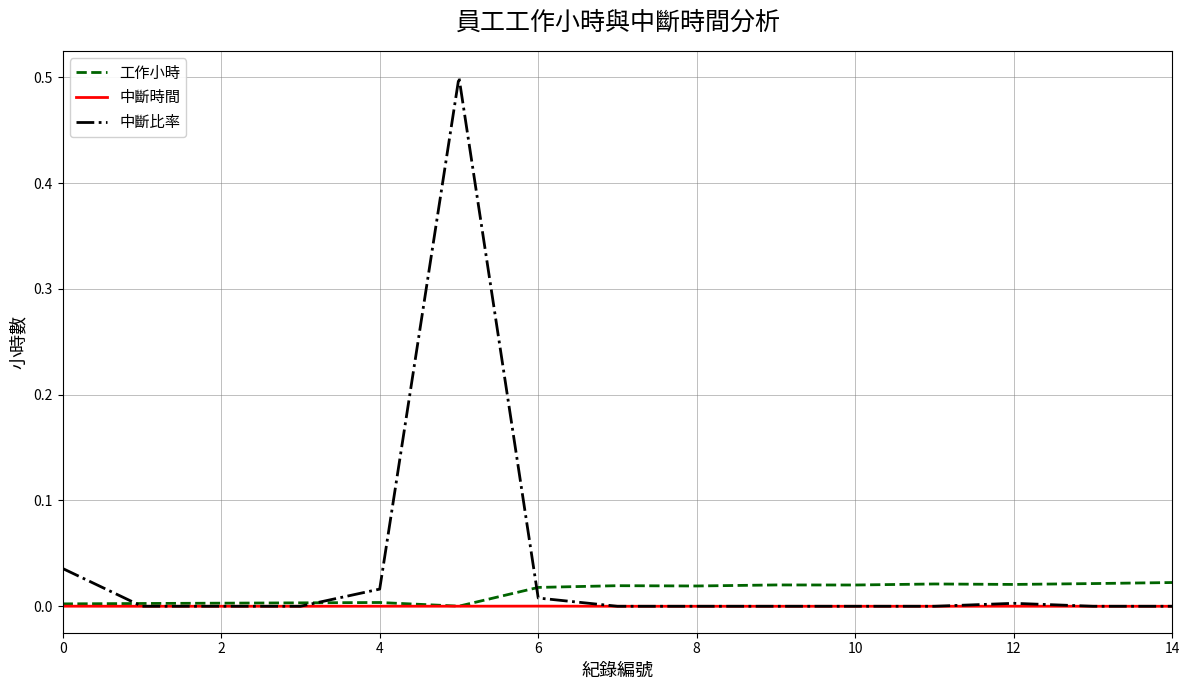

List the series in order of their peak value, highest first.

中斷比率, 工作小時, 中斷時間